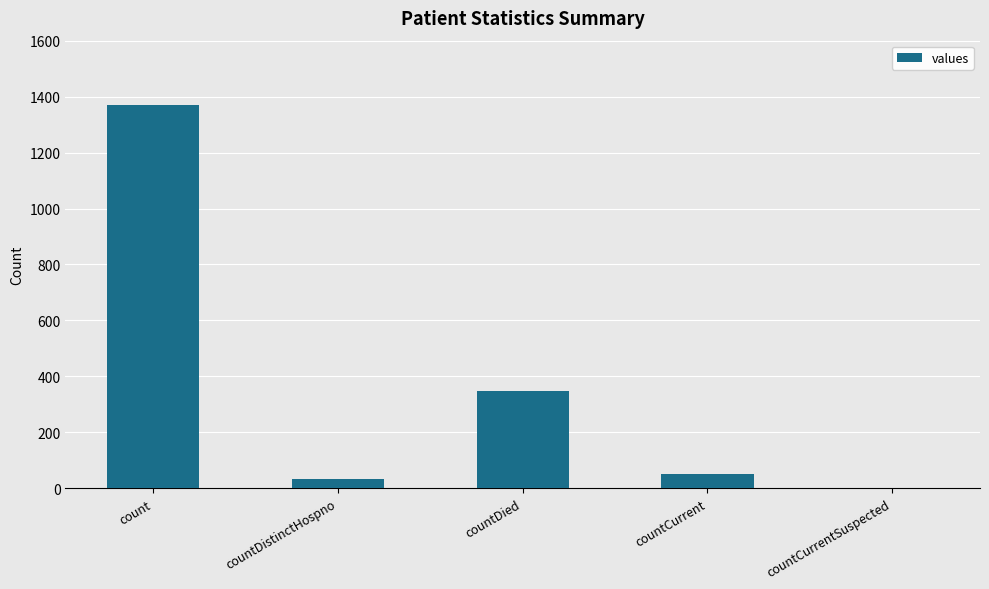

Does the chart contain stacked bars?

No